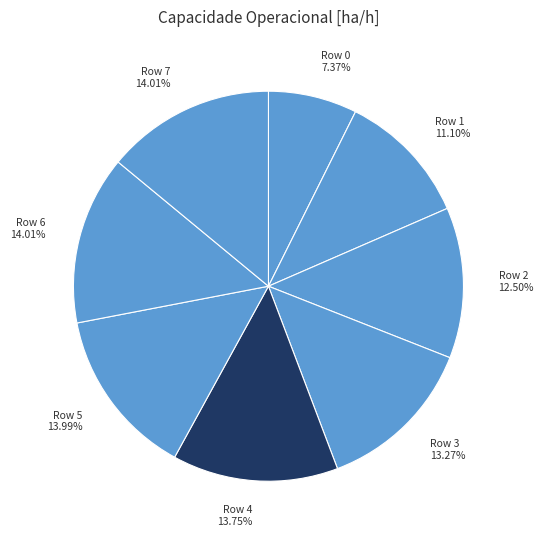

Do Row 5 and Row 1 together represent more than half of the pie?

No